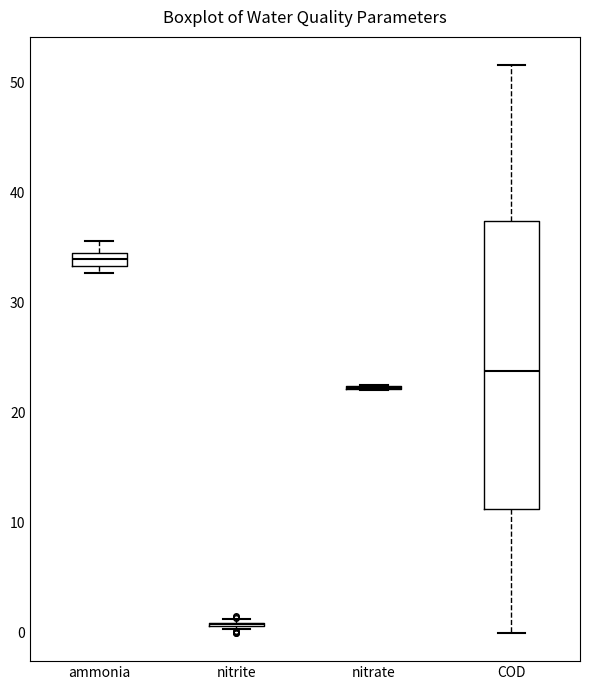

Comparing the boxes themselves (not the whiskers), which one is the tallest?

COD